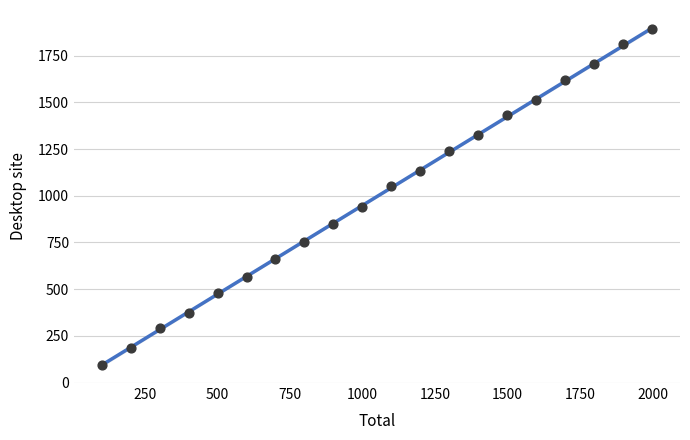

What is the range of Y values (max minus min)?

1800